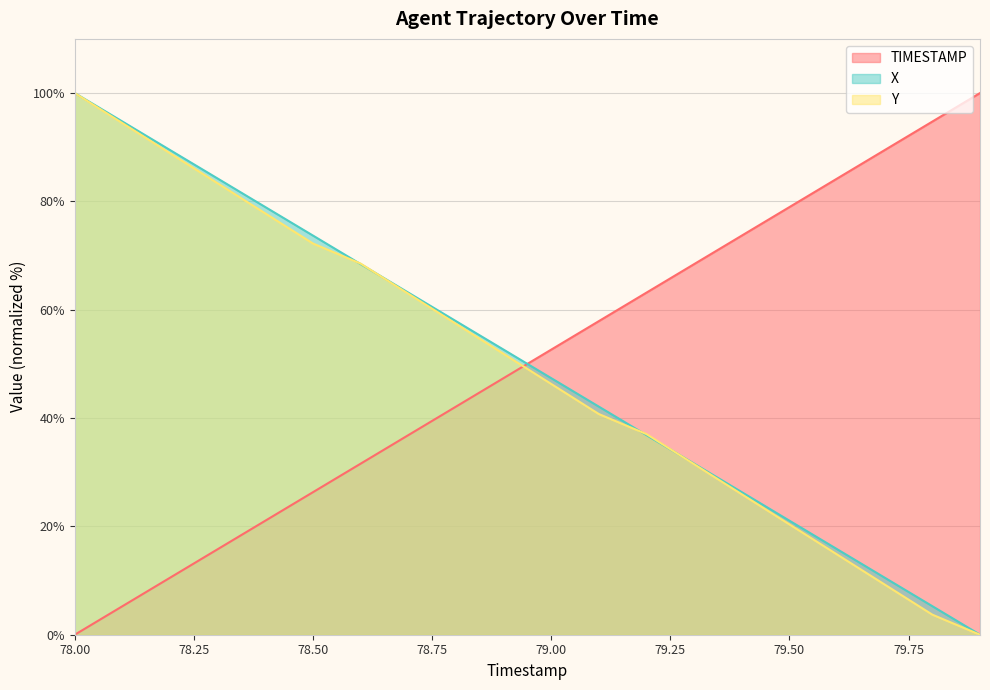

The Y series shows 64.6 at 79.00. True or false?

False